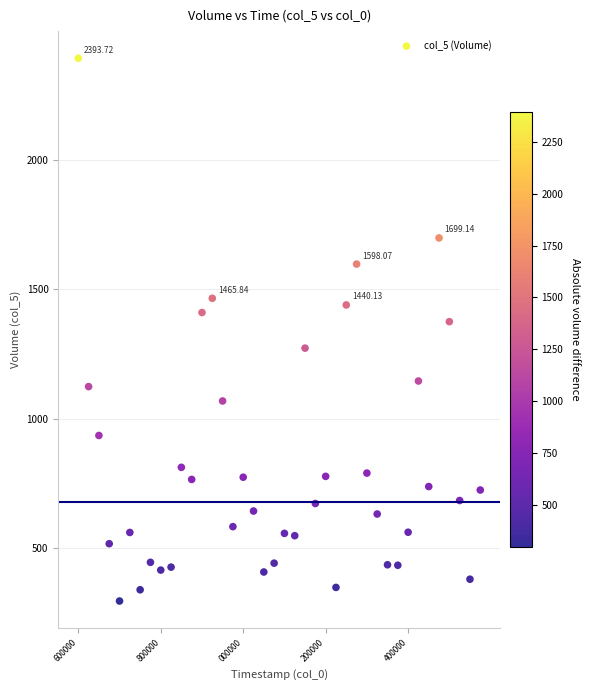

What is the range of Y values (max minus min)?

2098.1